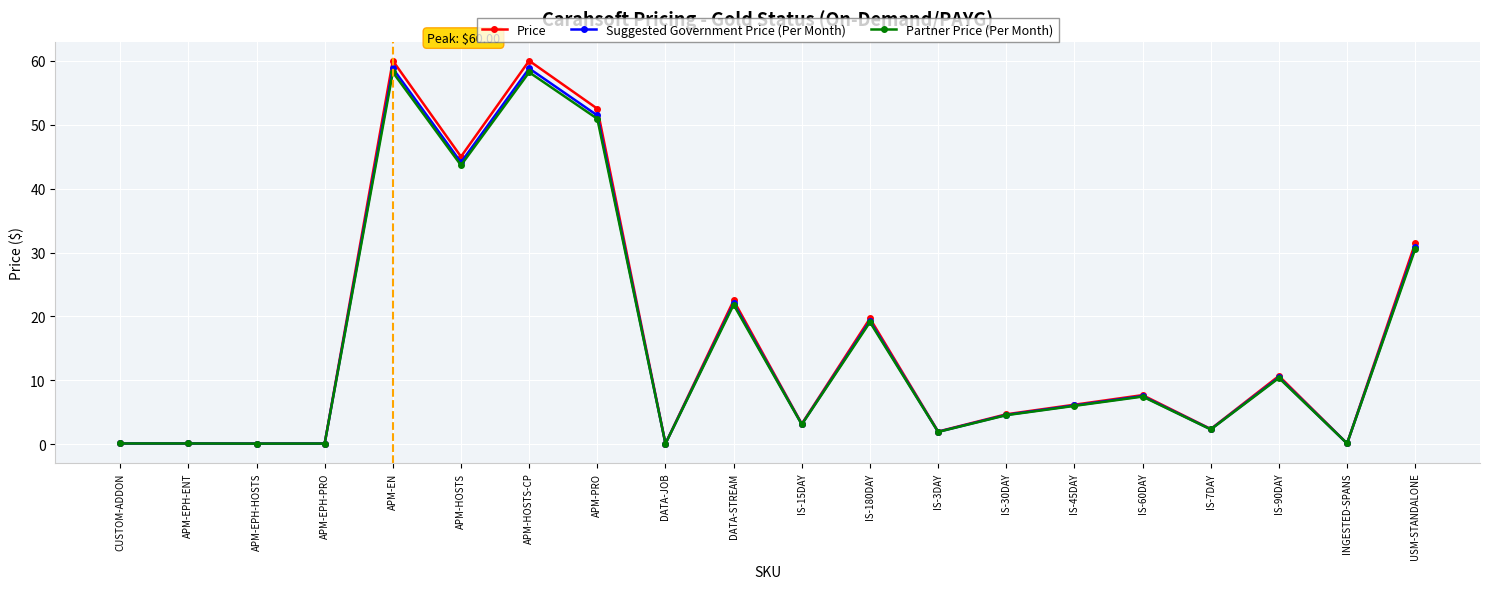

What is the minimum value for Suggested Government Price (Per Month)?

0.1